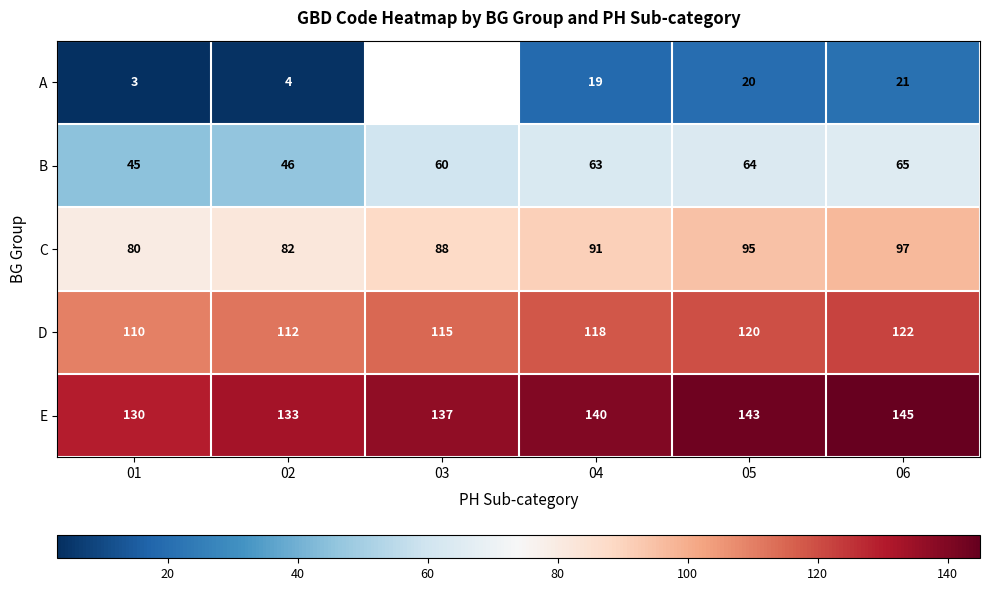

Is it true that B equals 45 at 01?

True